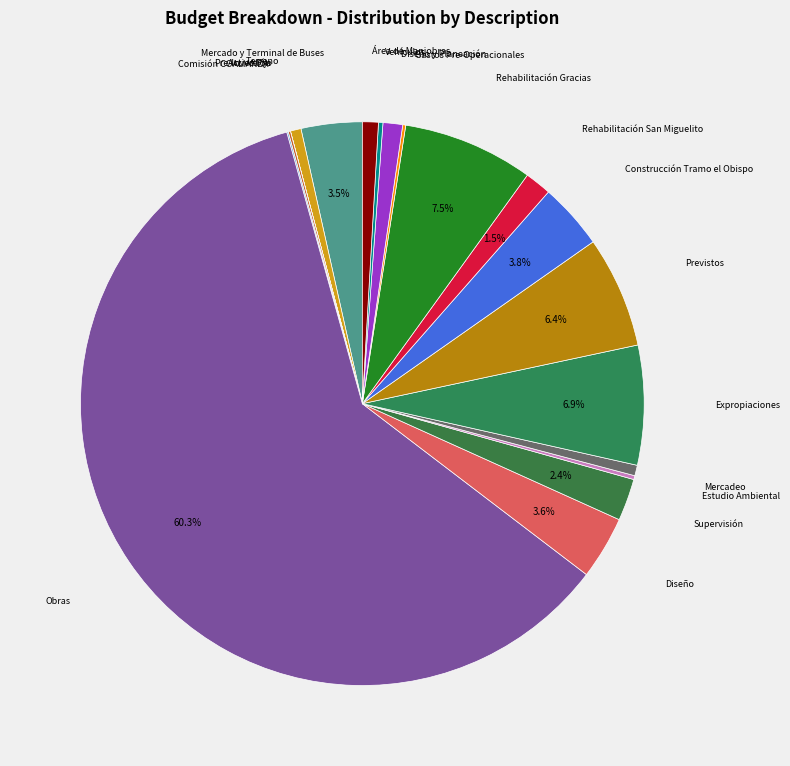

Which category has the smallest portion of the pie?

Activo Fijo